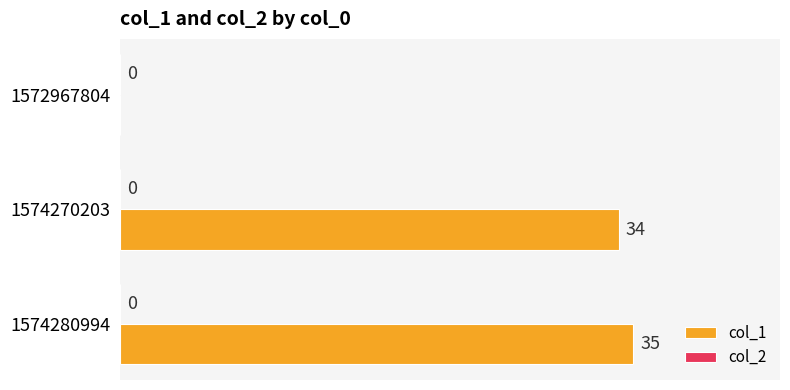

Reading bottom to top, what are all the values shown in this chart?

1574280994=35	1574270203=34	1572967804=0